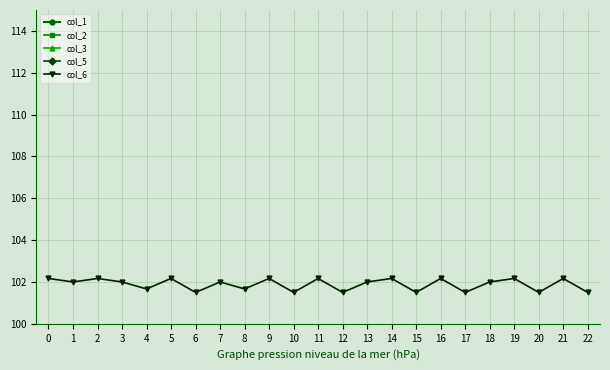

True or false: col_1 has a value of 2.7 at 2.

False